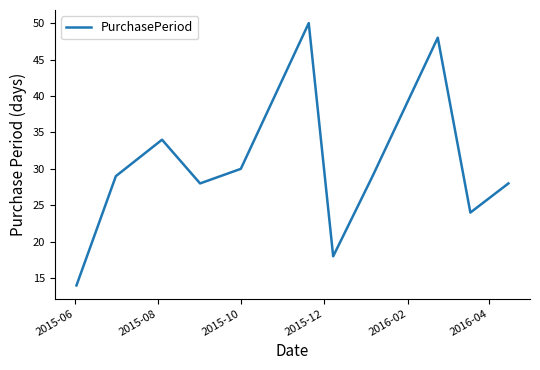

What is the maximum value shown in the chart?

50